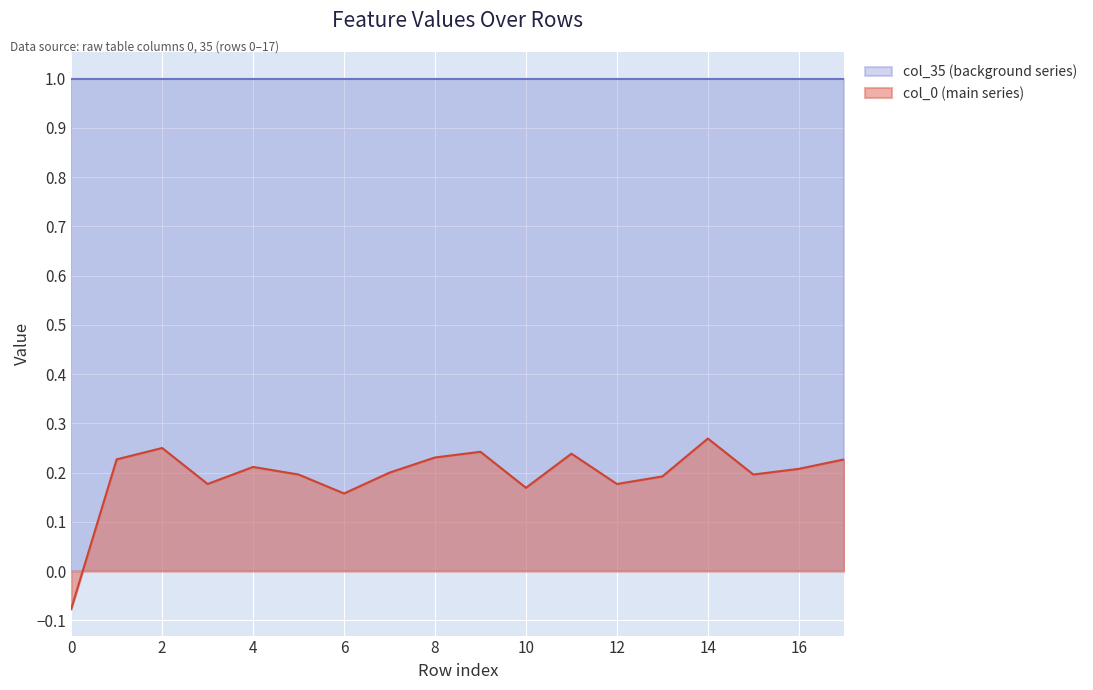

The value of col_35 (background series) at 10 is 1.3. True or false?

False